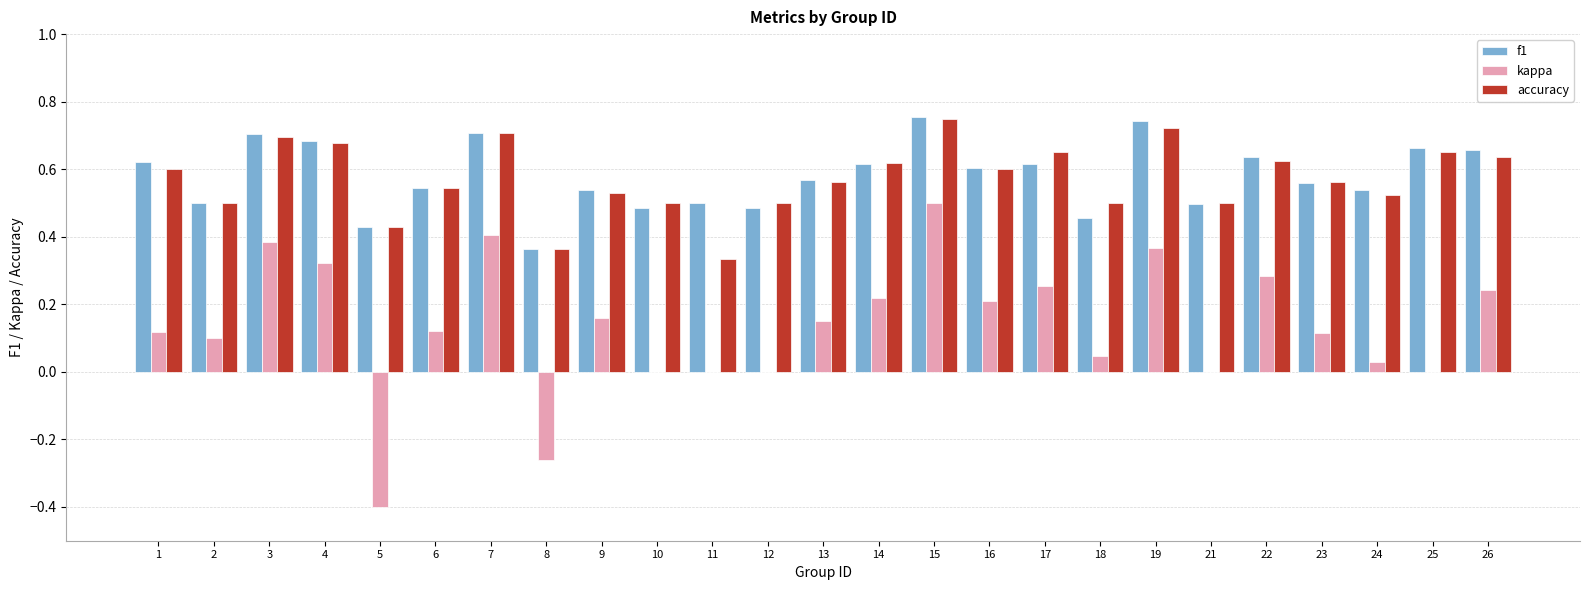

True or false: accuracy has a value of 0.5 at 10.

True